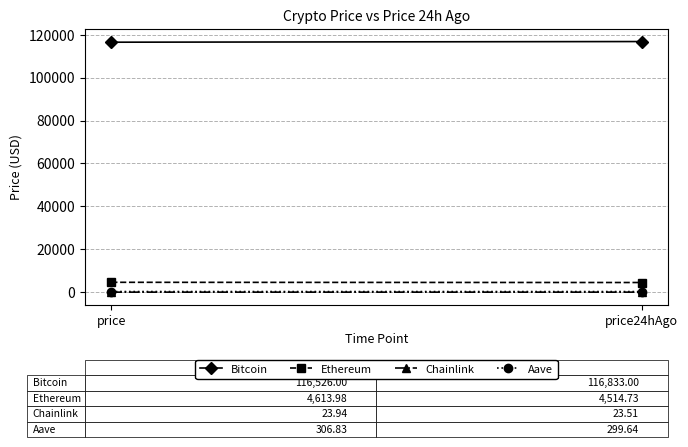

Count the number of categories in the chart.

2